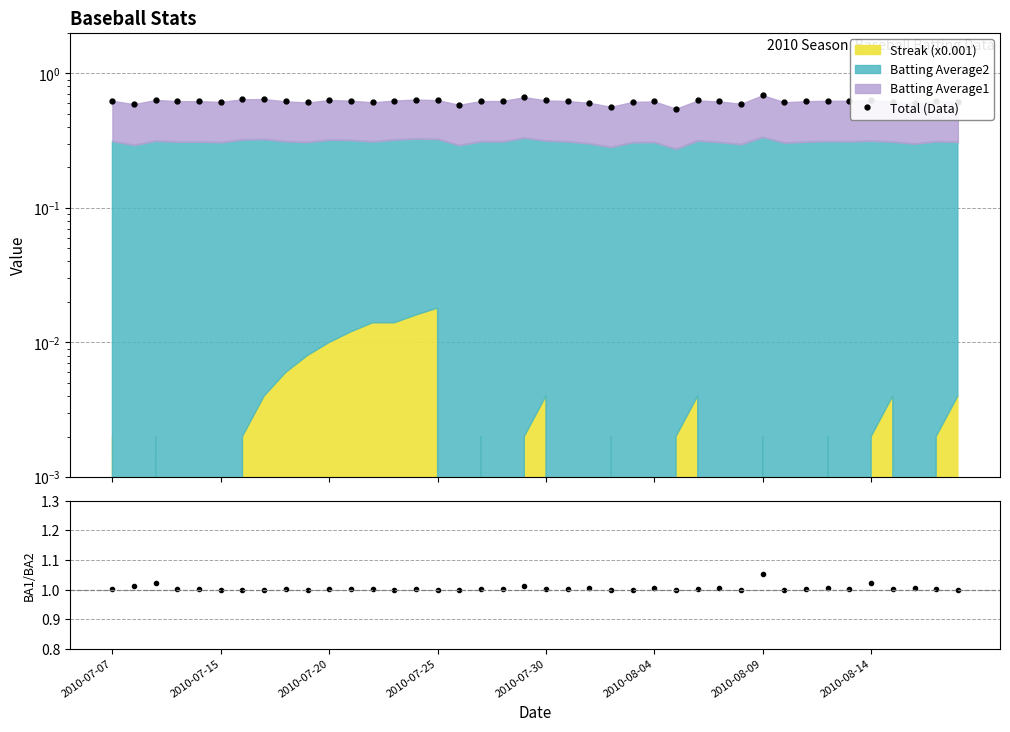

Does the chart have visible grid lines?

Yes